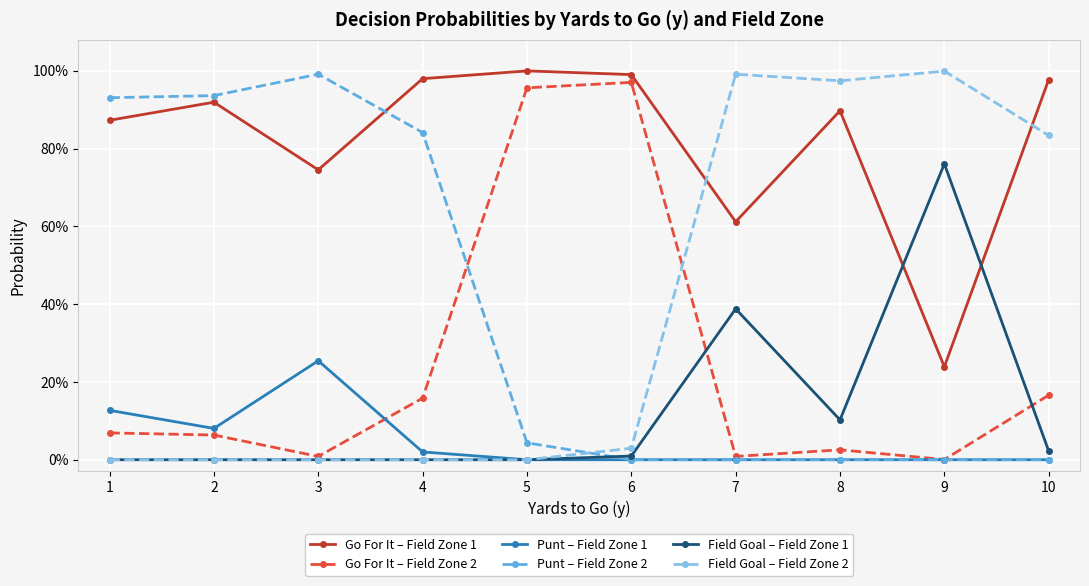

What is the difference between the second highest and minimum values in the Punt – Field Zone 2 series?

0.9